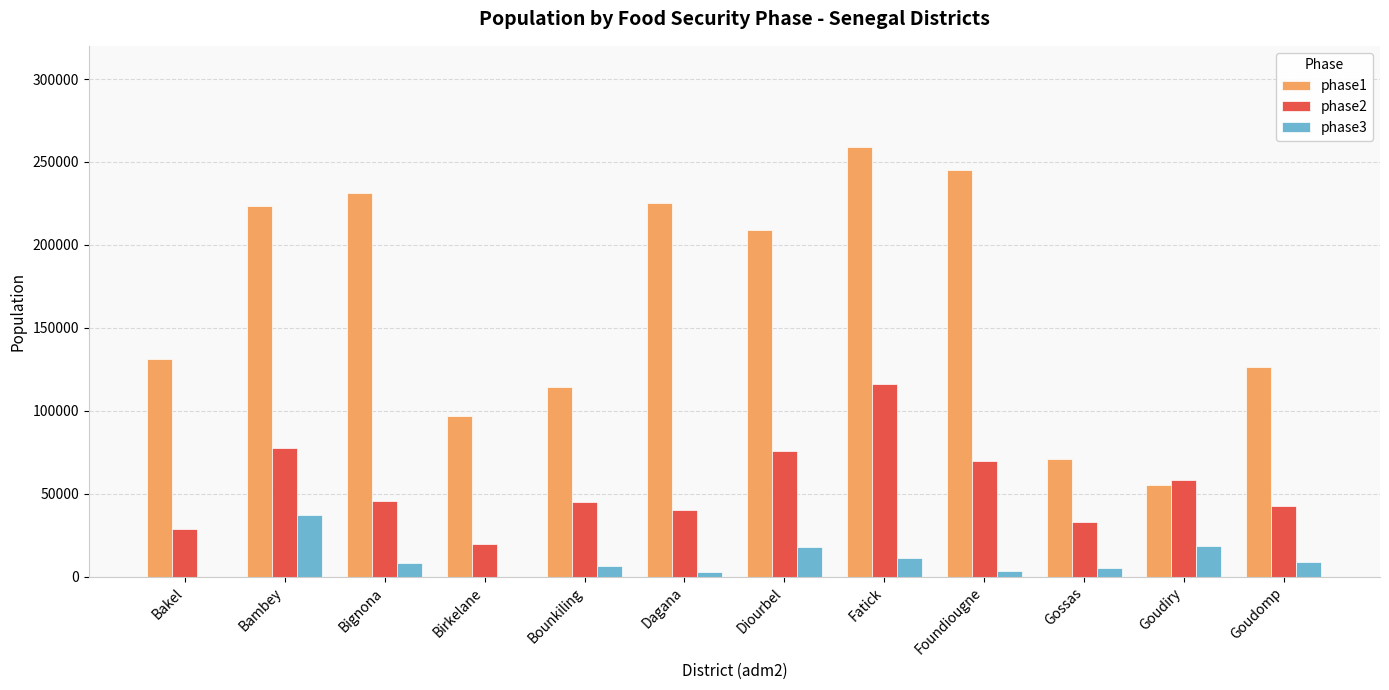

Which series has the largest total across all categories?

phase1